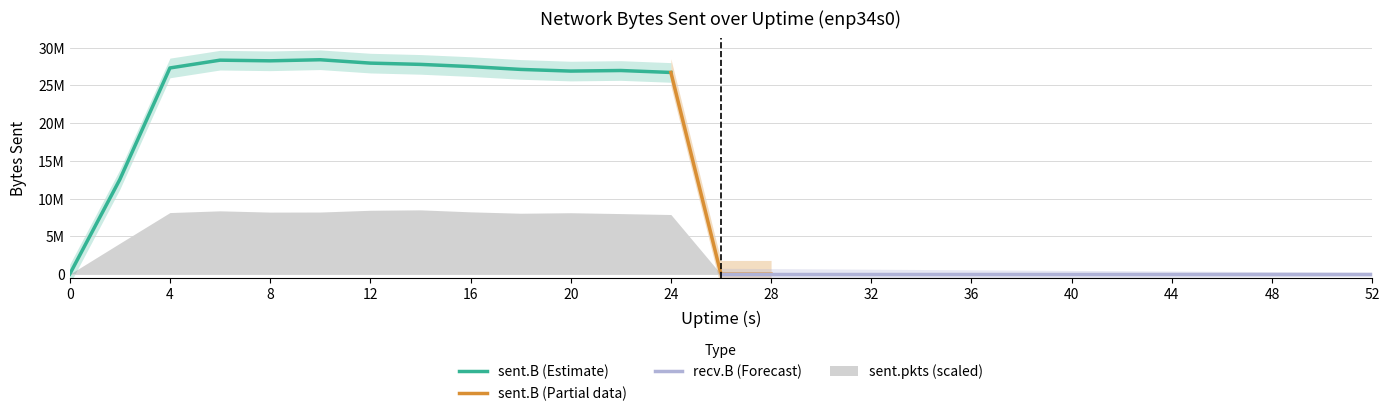

At how many categories does at least one series exceed 10863022?

12